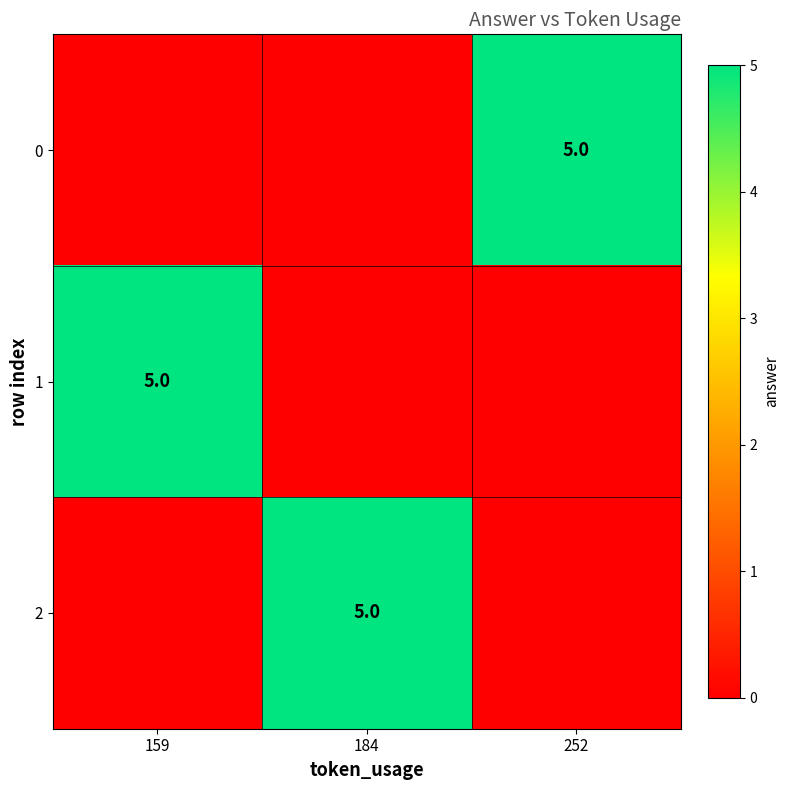

Is it true that 0 equals 7 at 252?

False